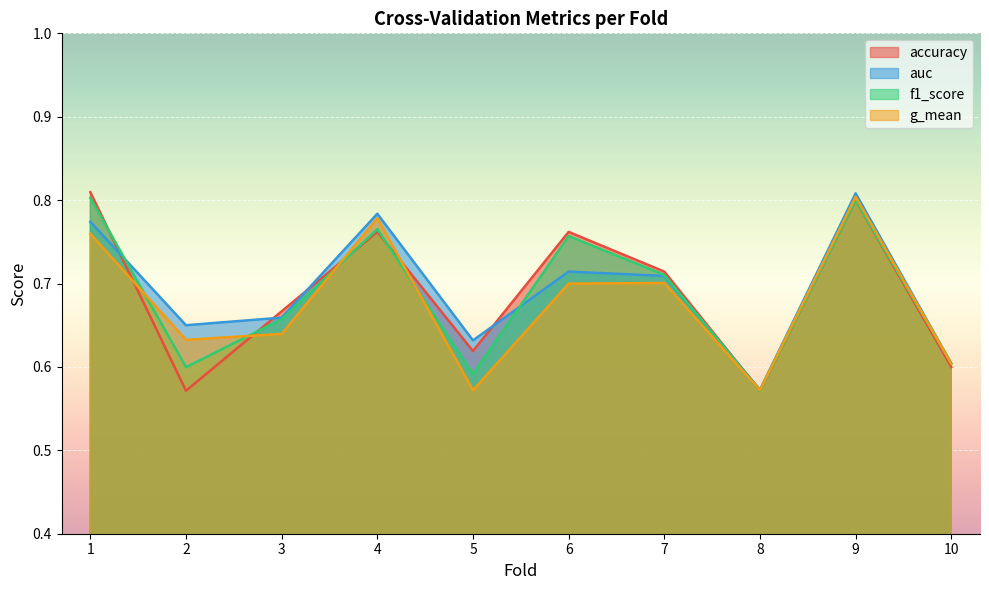

Reading left to right, extract all data points from this chart.

accuracy: 1=0.8	2=0.6	3=0.7	4=0.8	5=0.6	6=0.8	7=0.7	8=0.6	9=0.8	10=0.6
auc: 1=0.8	2=0.7	3=0.7	4=0.8	5=0.6	6=0.7	7=0.7	8=0.6	9=0.8	10=0.6
f1_score: 1=0.8	2=0.6	3=0.7	4=0.8	5=0.6	6=0.8	7=0.7	8=0.6	9=0.8	10=0.6
g_mean: 1=0.8	2=0.6	3=0.6	4=0.8	5=0.6	6=0.7	7=0.7	8=0.6	9=0.8	10=0.6